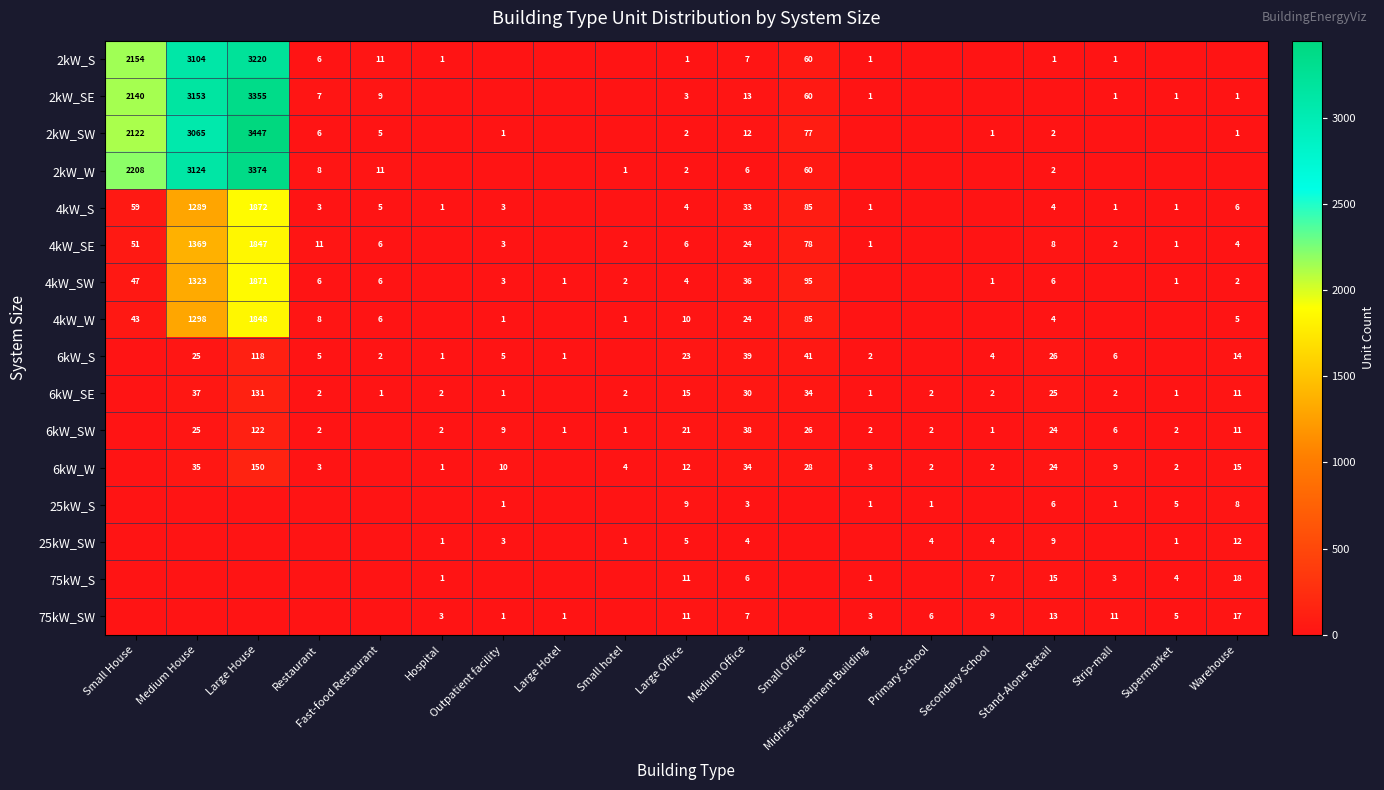

Is it true that 4kW_SW equals 1 at Secondary School?

True